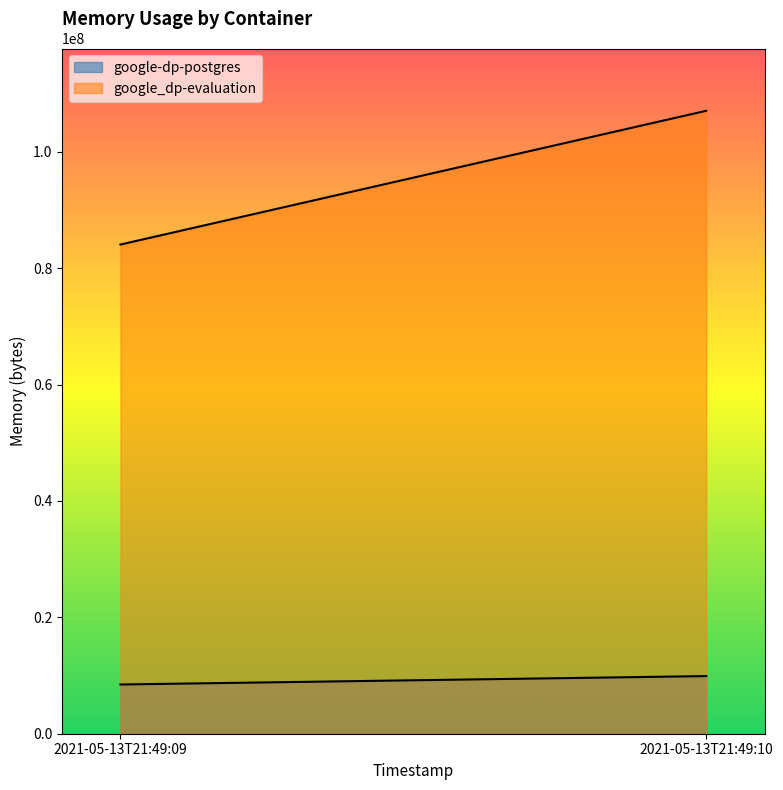

Is it true that google-dp-postgres equals 3710812 at 2021-05-13T21:49:09?

False